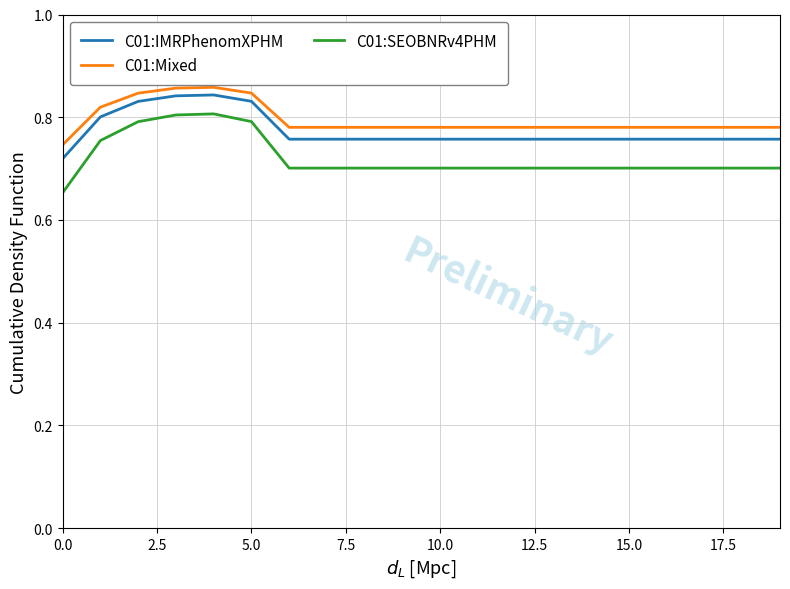

Which series has the widest spread of values?

C01:SEOBNRv4PHM